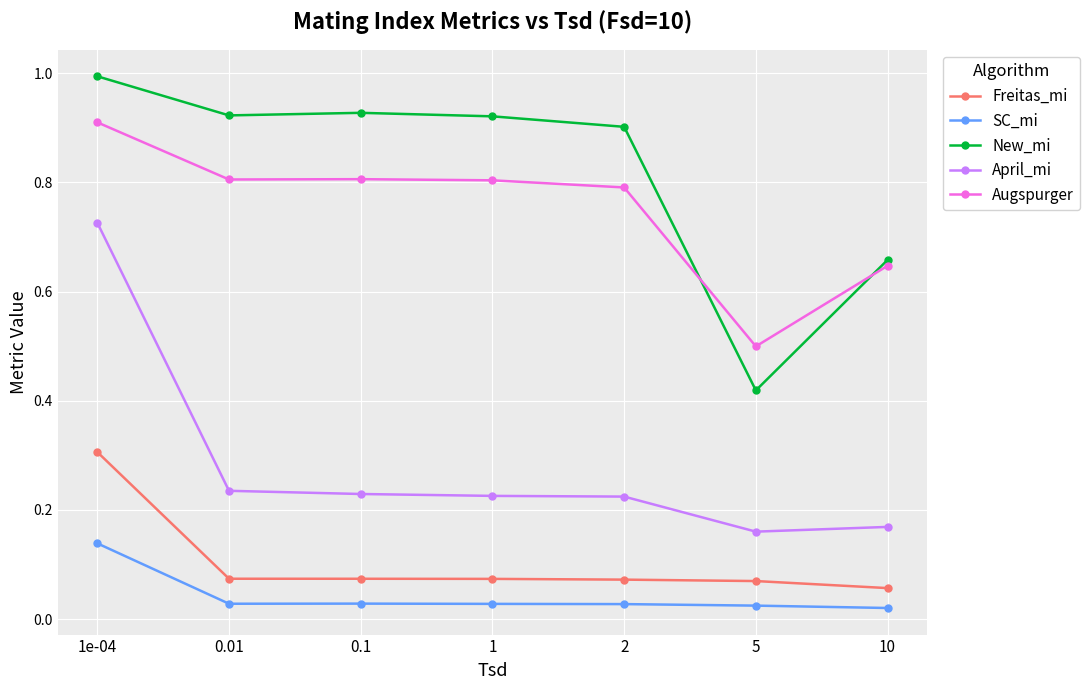

Which series changed the most between 2 and 10?

New_mi